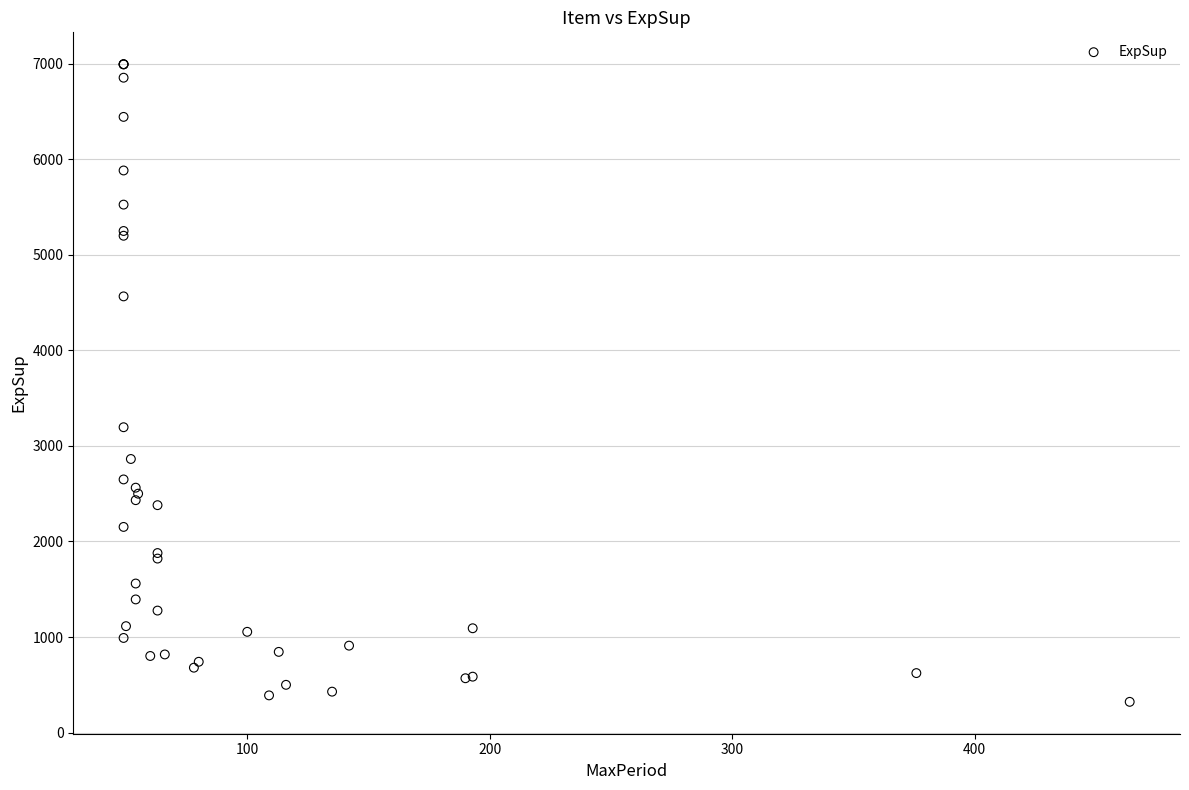

What Y value in the scatter plot is closest to 3657?

3194.9